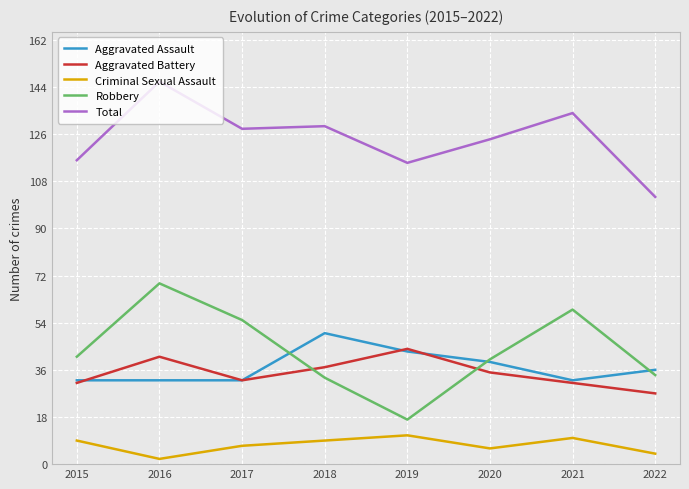

Does the chart display data point markers on the line(s)?

No